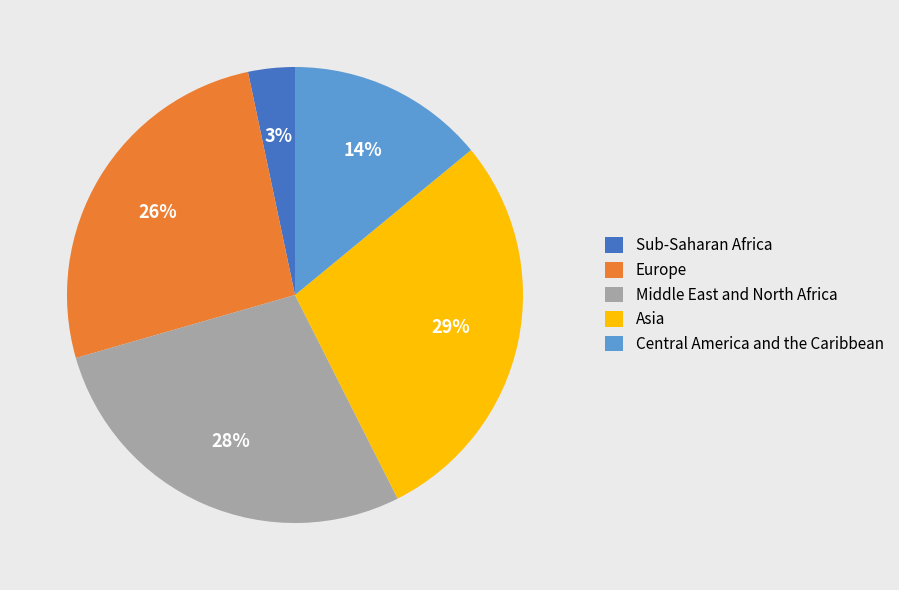

Is it true that Europe is 26% of the pie?

True